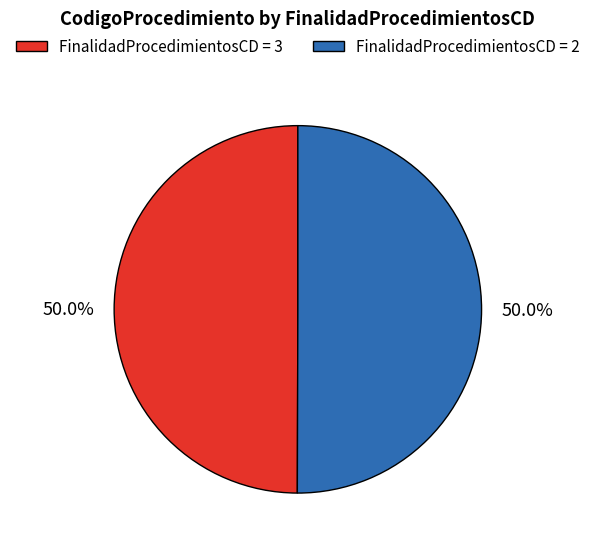

What portion of the pie excludes FinalidadProcedimientosCD = 2?

50.0%